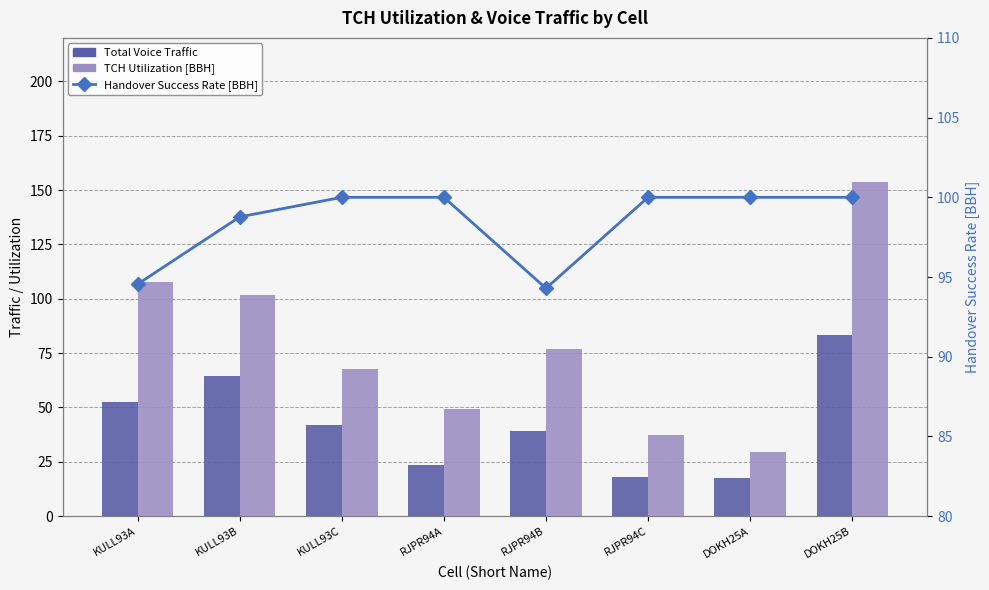

What is the sum of the Total Voice Traffic values at RJPR94B and KULL93C?

80.8